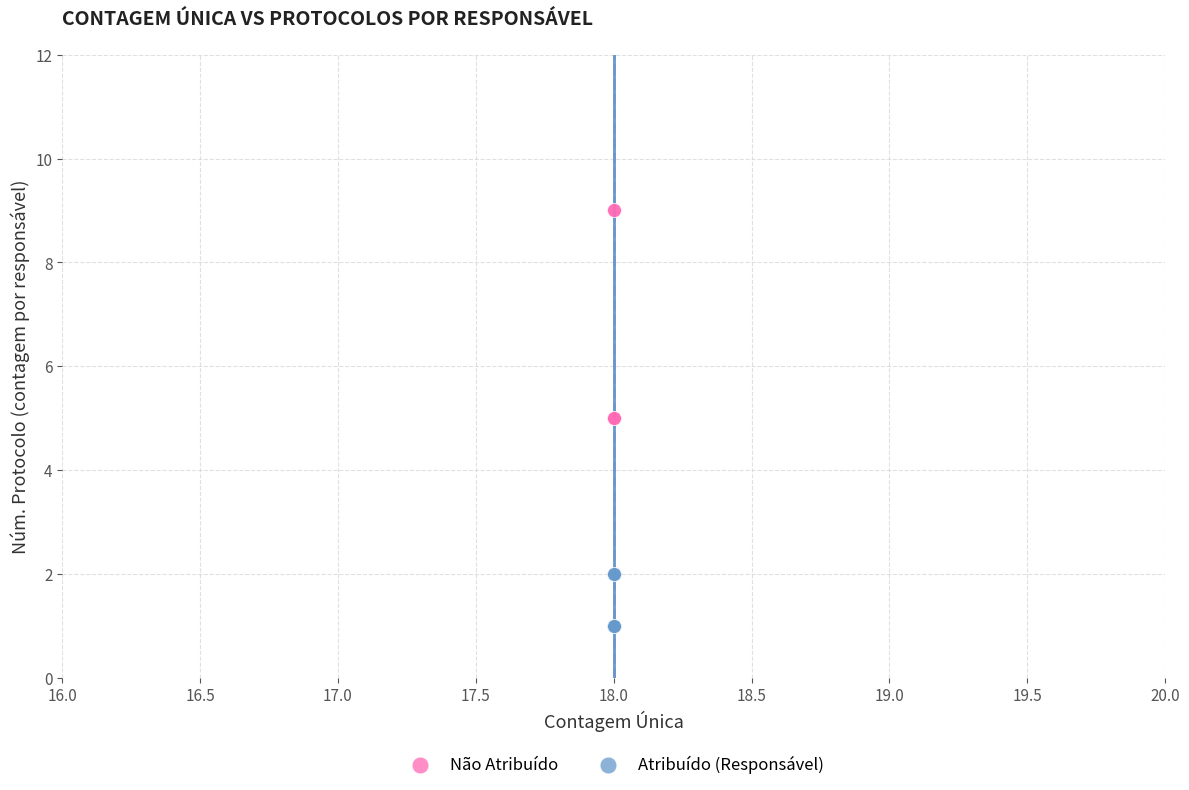

Which series has the widest spread of Y values?

Não Atribuído